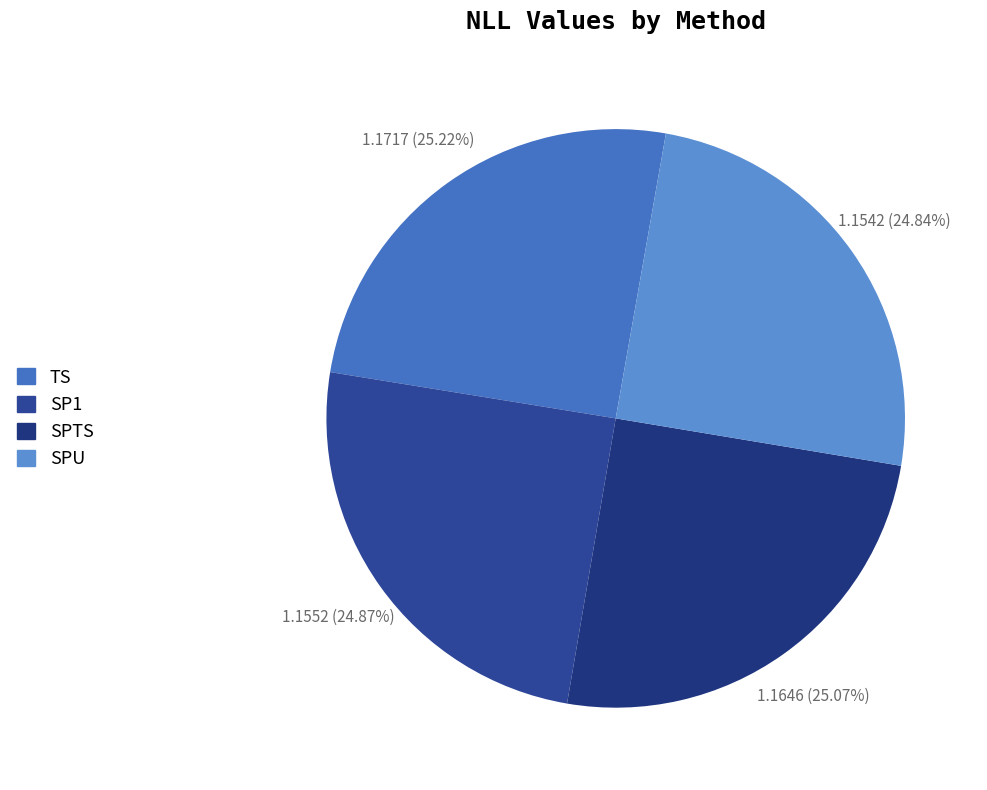

How many slices are in this pie chart?

4